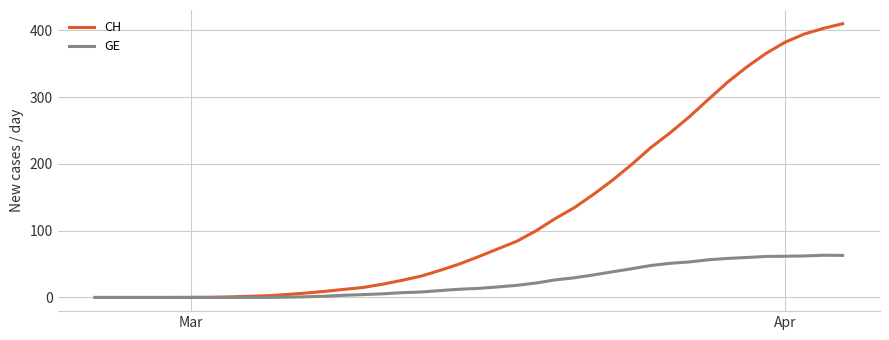

Which series has the largest total across all categories?

CH